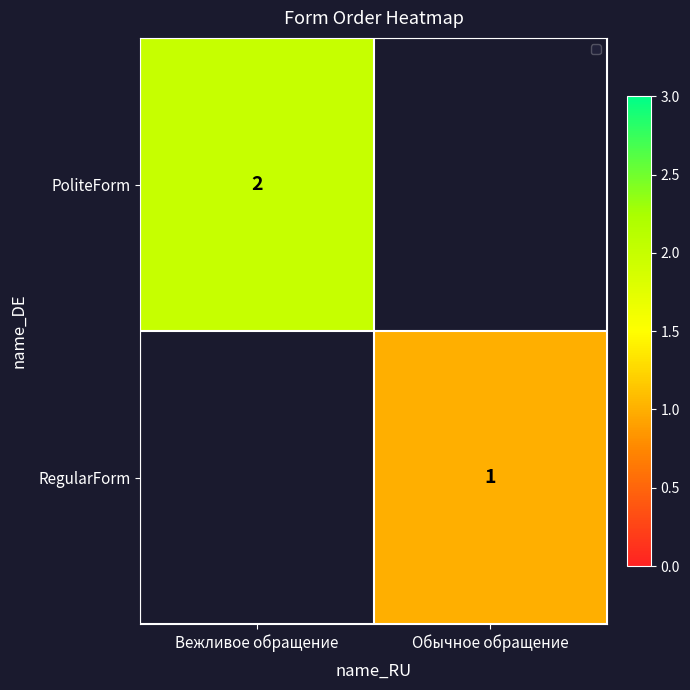

Is the value of PoliteForm at Вежливое обращение greater than the value of RegularForm at Обычное обращение?

Yes